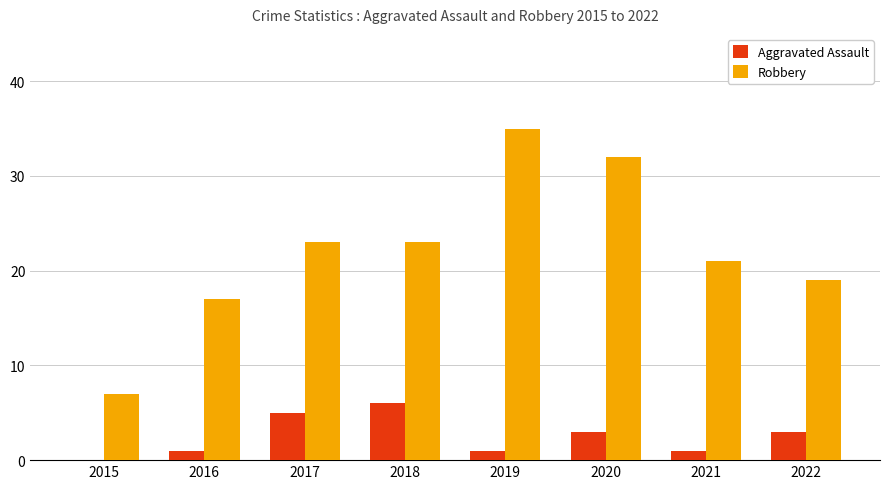

What are all the series names shown in the legend?

Aggravated Assault, Robbery